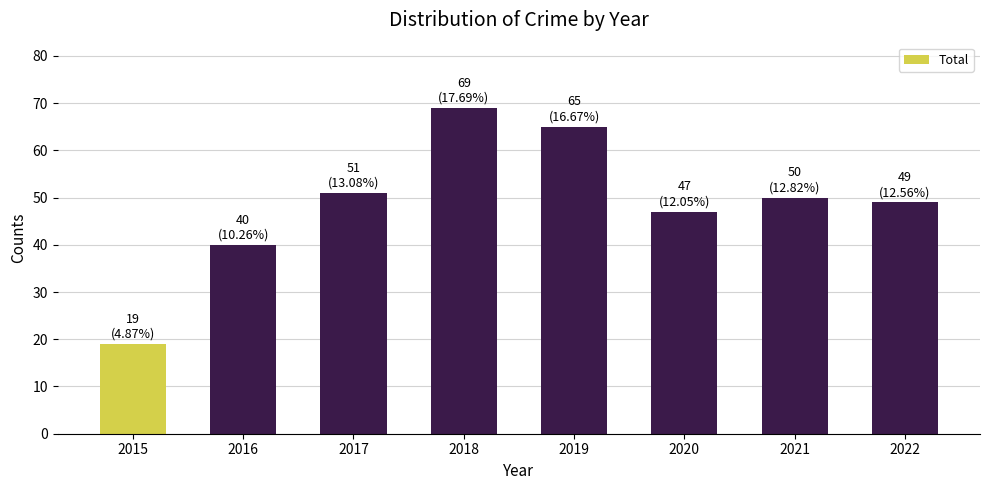

Reading left to right, list all the values displayed in this chart.

2015=19	2016=40	2017=51	2018=69	2019=65	2020=47	2021=50	2022=49